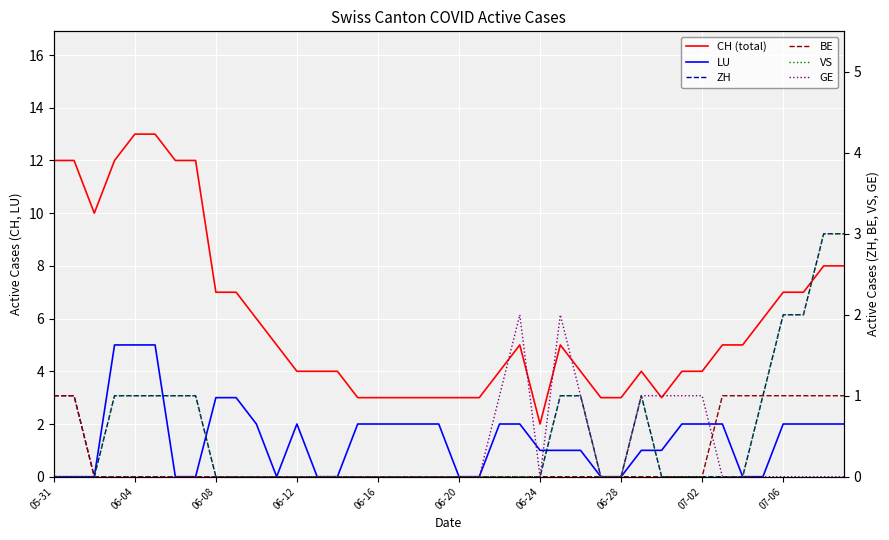

Is the value of CH (total) at 23 greater than the value of GE at 17?

Yes